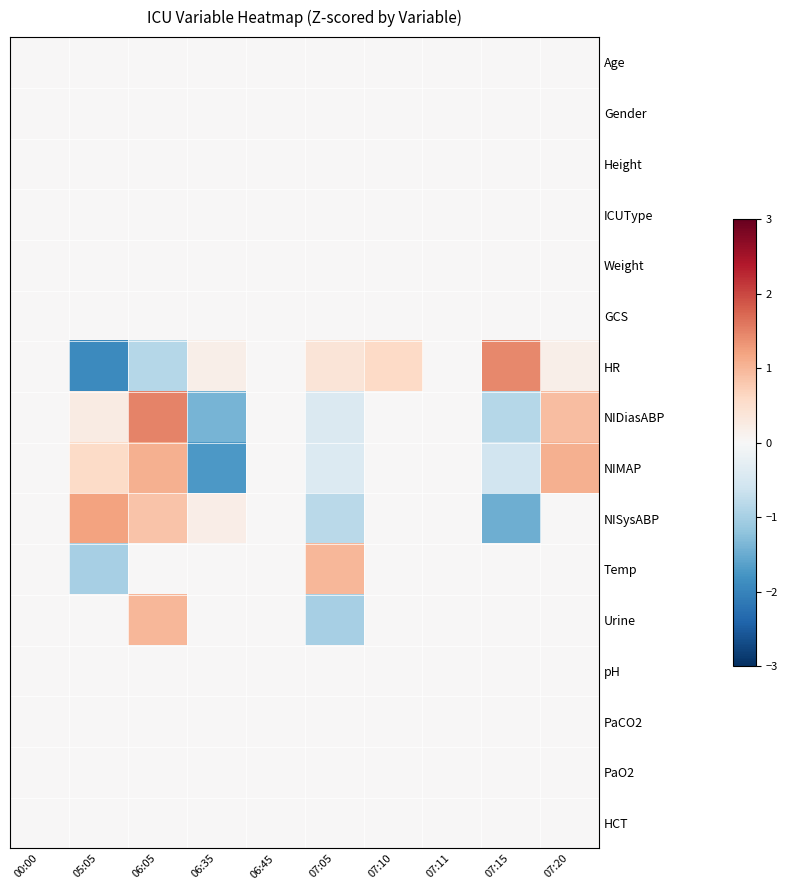

Reading left to right, transcribe all the data shown in this chart.

Age: 00:00=0.0	05:05=0.0	06:05=0.0	06:35=0.0	06:45=0.0	07:05=0.0	07:10=0.0	07:11=0.0	07:15=0.0	07:20=0.0
Gender: 00:00=0.0	05:05=0.0	06:05=0.0	06:35=0.0	06:45=0.0	07:05=0.0	07:10=0.0	07:11=0.0	07:15=0.0	07:20=0.0
Height: 00:00=0.0	05:05=0.0	06:05=0.0	06:35=0.0	06:45=0.0	07:05=0.0	07:10=0.0	07:11=0.0	07:15=0.0	07:20=0.0
ICUType: 00:00=0.0	05:05=0.0	06:05=0.0	06:35=0.0	06:45=0.0	07:05=0.0	07:10=0.0	07:11=0.0	07:15=0.0	07:20=0.0
Weight: 00:00=0.0	05:05=0.0	06:05=0.0	06:35=0.0	06:45=0.0	07:05=0.0	07:10=0.0	07:11=0.0	07:15=0.0	07:20=0.0
GCS: 00:00=0.0	05:05=0.0	06:05=0.0	06:35=0.0	06:45=0.0	07:05=0.0	07:10=0.0	07:11=0.0	07:15=0.0	07:20=0.0
HR: 00:00=0.0	05:05=-1.9	06:05=-0.9	06:35=0.2	06:45=0.0	07:05=0.4	07:10=0.6	07:11=0.0	07:15=1.4	07:20=0.2
NIDiasABP: 00:00=0.0	05:05=0.3	06:05=1.5	06:35=-1.4	06:45=0.0	07:05=-0.4	07:10=0.0	07:11=0.0	07:15=-0.8	07:20=0.9
NIMAP: 00:00=0.0	05:05=0.6	06:05=1.1	06:35=-1.7	06:45=0.0	07:05=-0.4	07:10=0.0	07:11=0.0	07:15=-0.6	07:20=1.1
NISysABP: 00:00=0.0	05:05=1.2	06:05=0.9	06:35=0.2	06:45=0.0	07:05=-0.8	07:10=0.0	07:11=0.0	07:15=-1.5	07:20=0.0
Temp: 00:00=0.0	05:05=-1.0	06:05=0.0	06:35=0.0	06:45=0.0	07:05=1.0	07:10=0.0	07:11=0.0	07:15=0.0	07:20=0.0
Urine: 00:00=0.0	05:05=0.0	06:05=1.0	06:35=0.0	06:45=0.0	07:05=-1.0	07:10=0.0	07:11=0.0	07:15=0.0	07:20=0.0
pH: 00:00=0.0	05:05=0.0	06:05=0.0	06:35=0.0	06:45=0.0	07:05=0.0	07:10=0.0	07:11=0.0	07:15=0.0	07:20=0.0
PaCO2: 00:00=0.0	05:05=0.0	06:05=0.0	06:35=0.0	06:45=0.0	07:05=0.0	07:10=0.0	07:11=0.0	07:15=0.0	07:20=0.0
PaO2: 00:00=0.0	05:05=0.0	06:05=0.0	06:35=0.0	06:45=0.0	07:05=0.0	07:10=0.0	07:11=0.0	07:15=0.0	07:20=0.0
HCT: 00:00=0.0	05:05=0.0	06:05=0.0	06:35=0.0	06:45=0.0	07:05=0.0	07:10=0.0	07:11=0.0	07:15=0.0	07:20=0.0